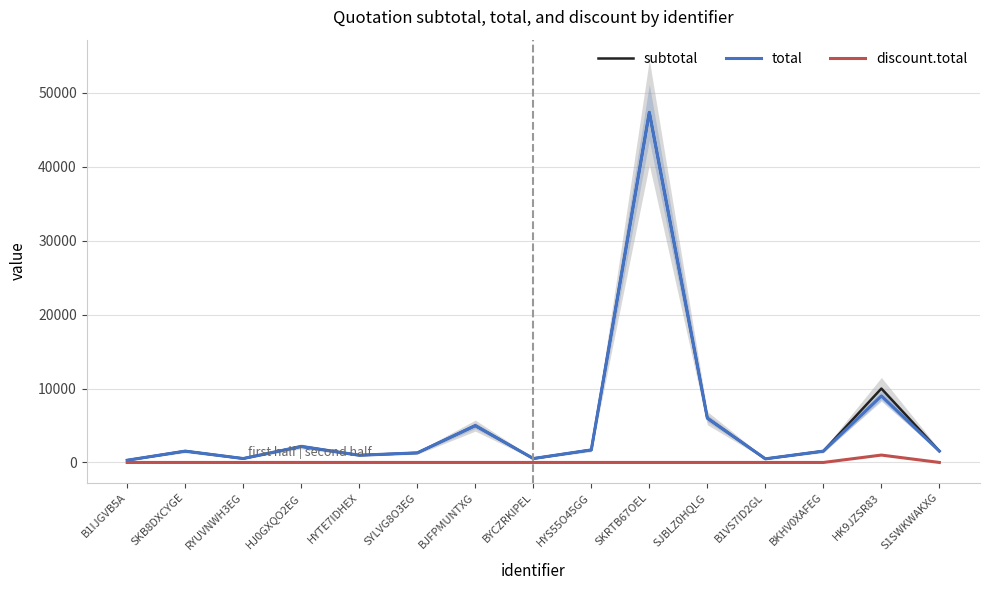

Between SJBLZ0HQLG and B1VS7ID2GL, which series saw the biggest shift?

subtotal